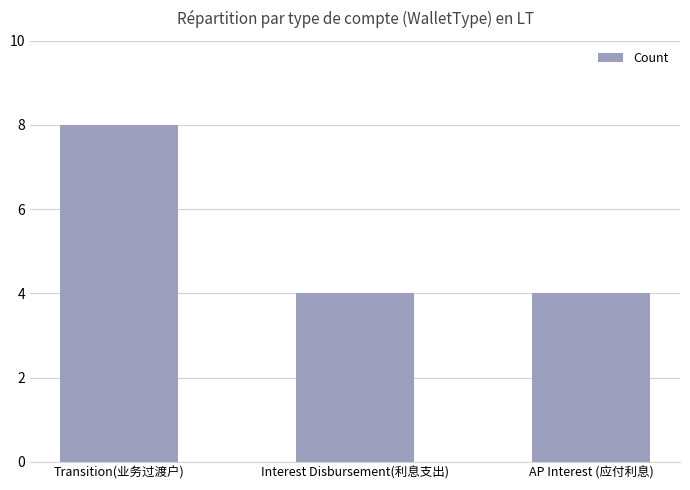

What value does the data have at Transition(业务过渡户)?

8